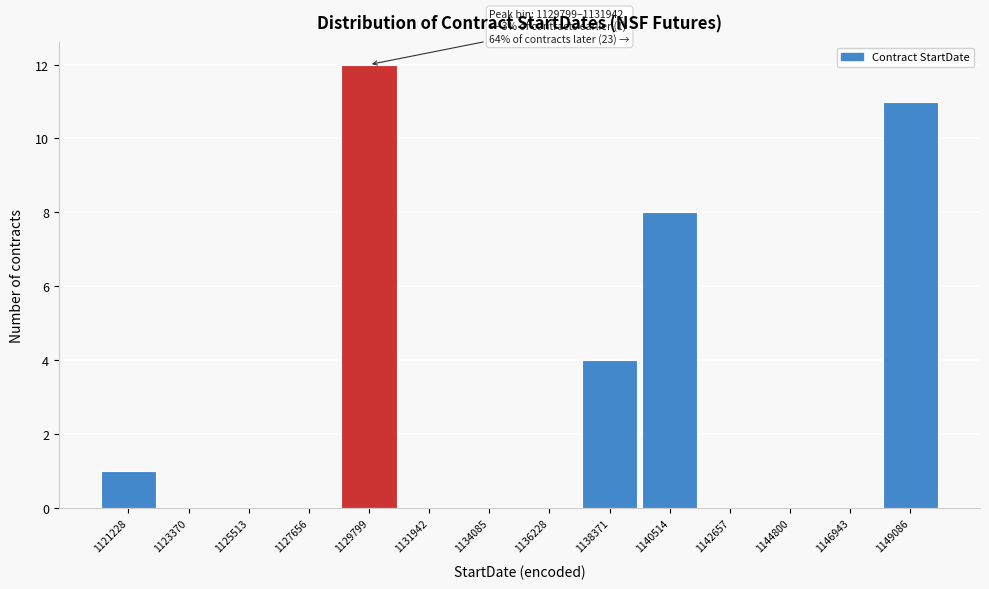

Reading left to right, extract all data points from this chart.

1121228=1	1123370=0	1125513=0	1127656=0	1129799=12	1131942=0	1134085=0	1136228=0	1138371=4	1140514=8	1142657=0	1144800=0	1146943=0	1149086=11